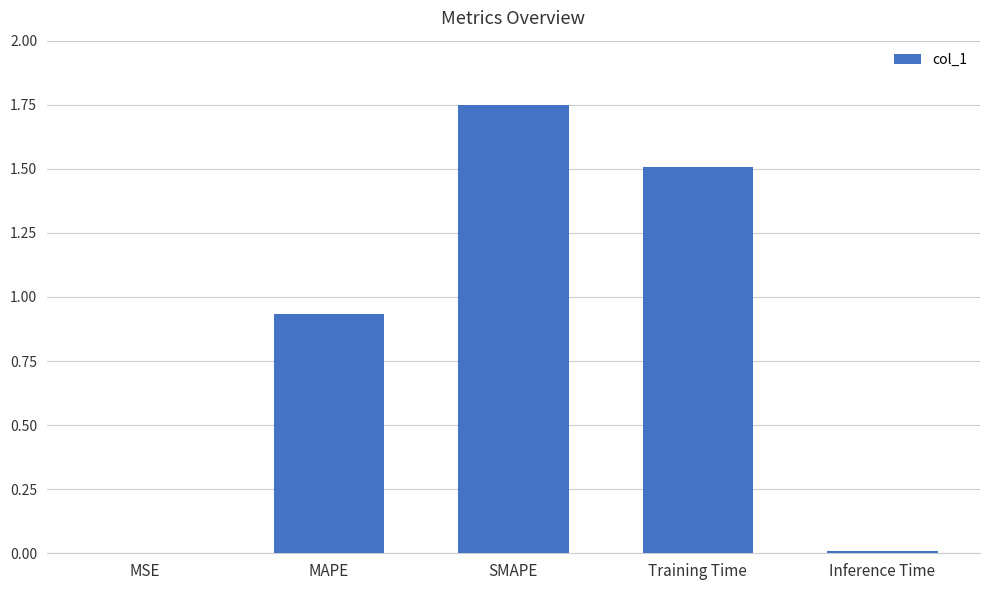

How many data points does each series have?

5